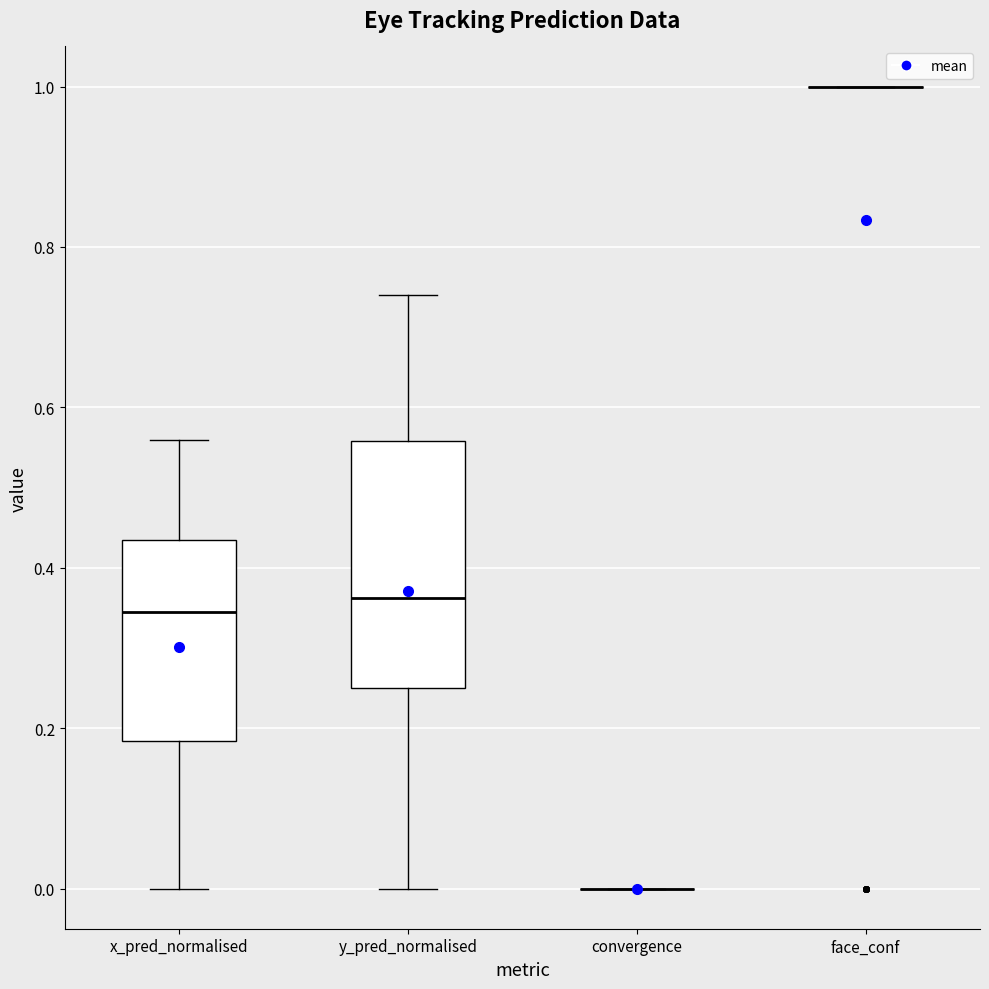

Reading left to right, read every box against the y-axis: the position of its median line, the range the box covers, and the ends of its whiskers. The values are not printed on the chart, so give them approximately, as read against the axis.

x_pred_normalised: median 0.34, box 0.18 to 0.44, whiskers 0.00 to 0.56
y_pred_normalised: median 0.36, box 0.24 to 0.56, whiskers 0.00 to 0.74
convergence: box collapsed to a line at 0.00, whiskers 0.00 to 0.00
face_conf: box collapsed to a line at 1.00, whiskers 1.00 to 1.00